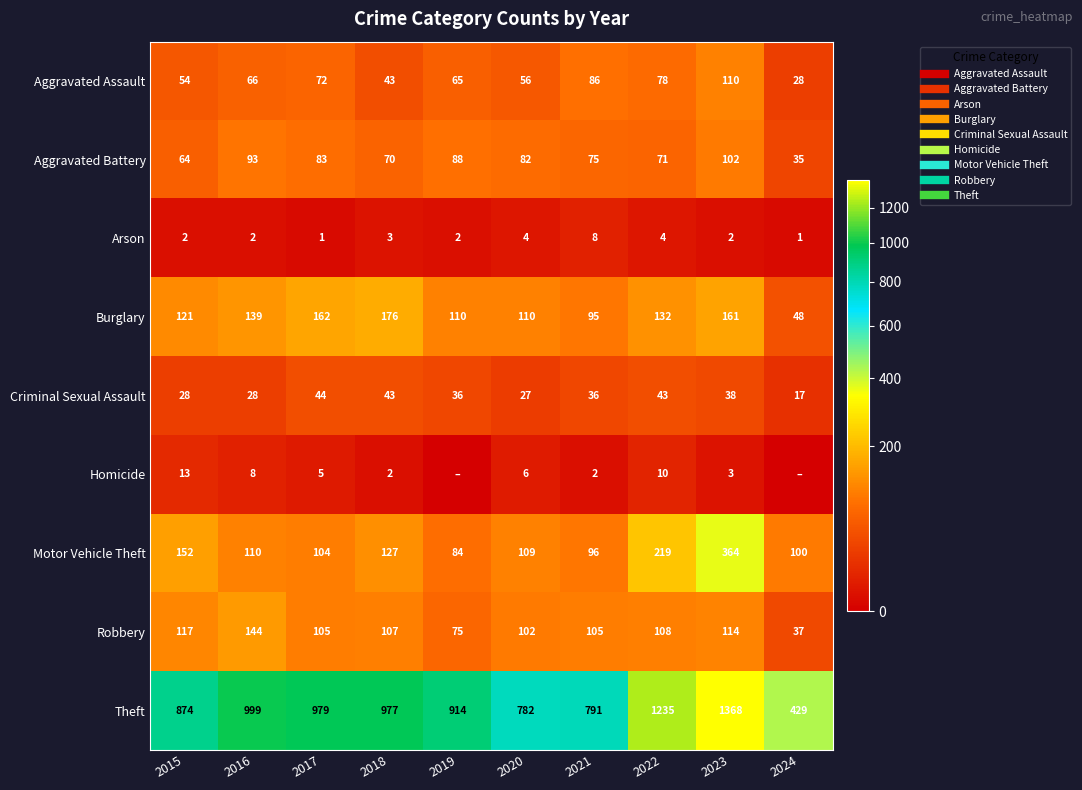

Rank the categories by Burglary value from highest to lowest.

2018, 2017, 2023, 2016, 2022, 2015, 2019, 2020, 2021, 2024